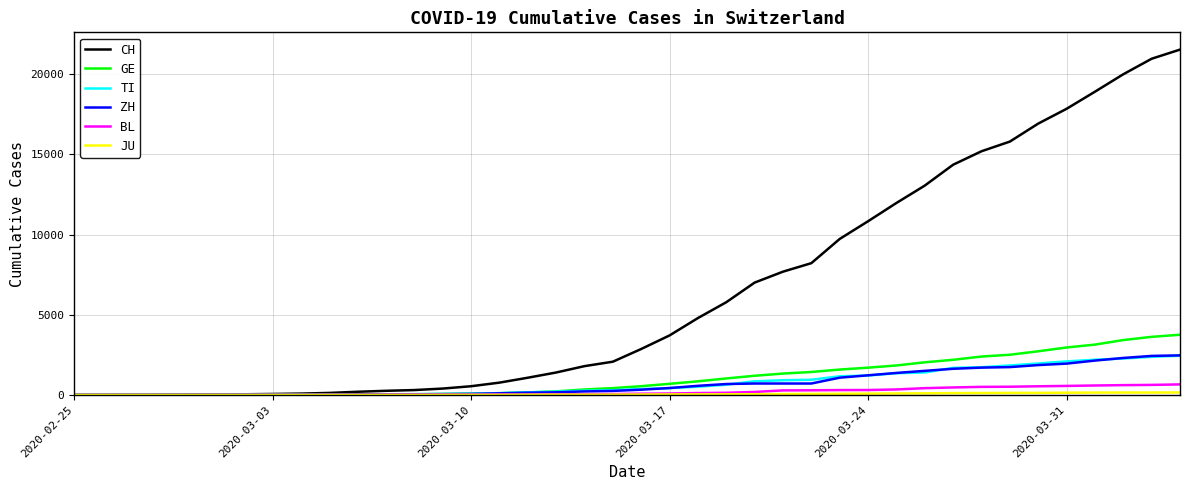

Which series has the largest range (max minus min)?

CH